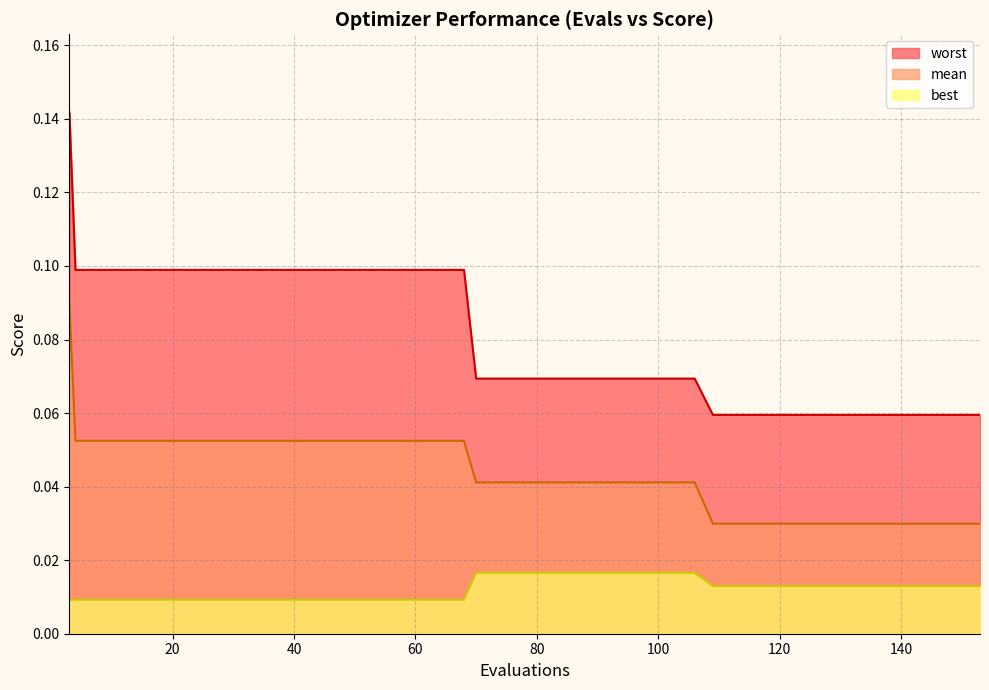

How many lines are shown in the chart?

3